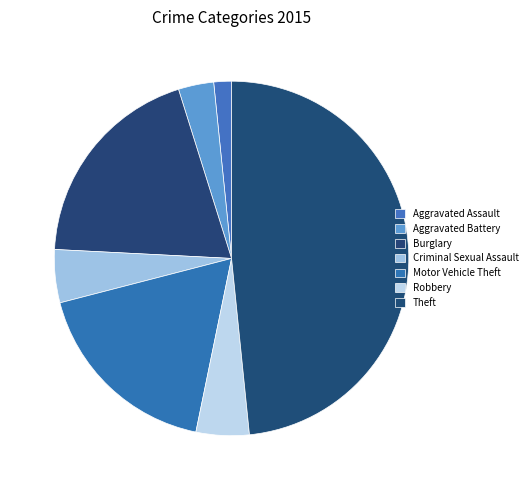

How many slices are in this pie chart?

7